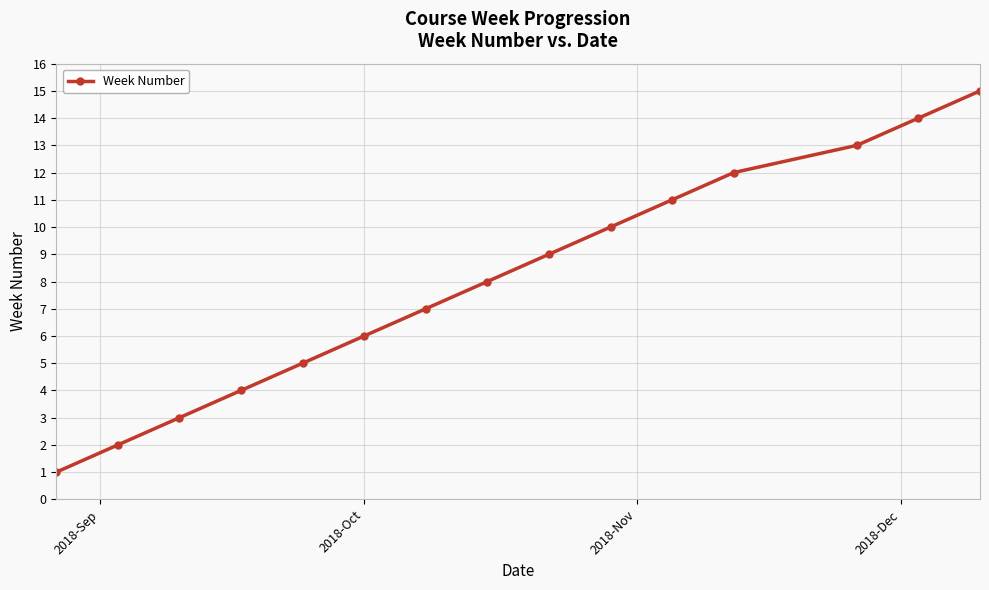

What is the difference between the maximum and minimum values?

14